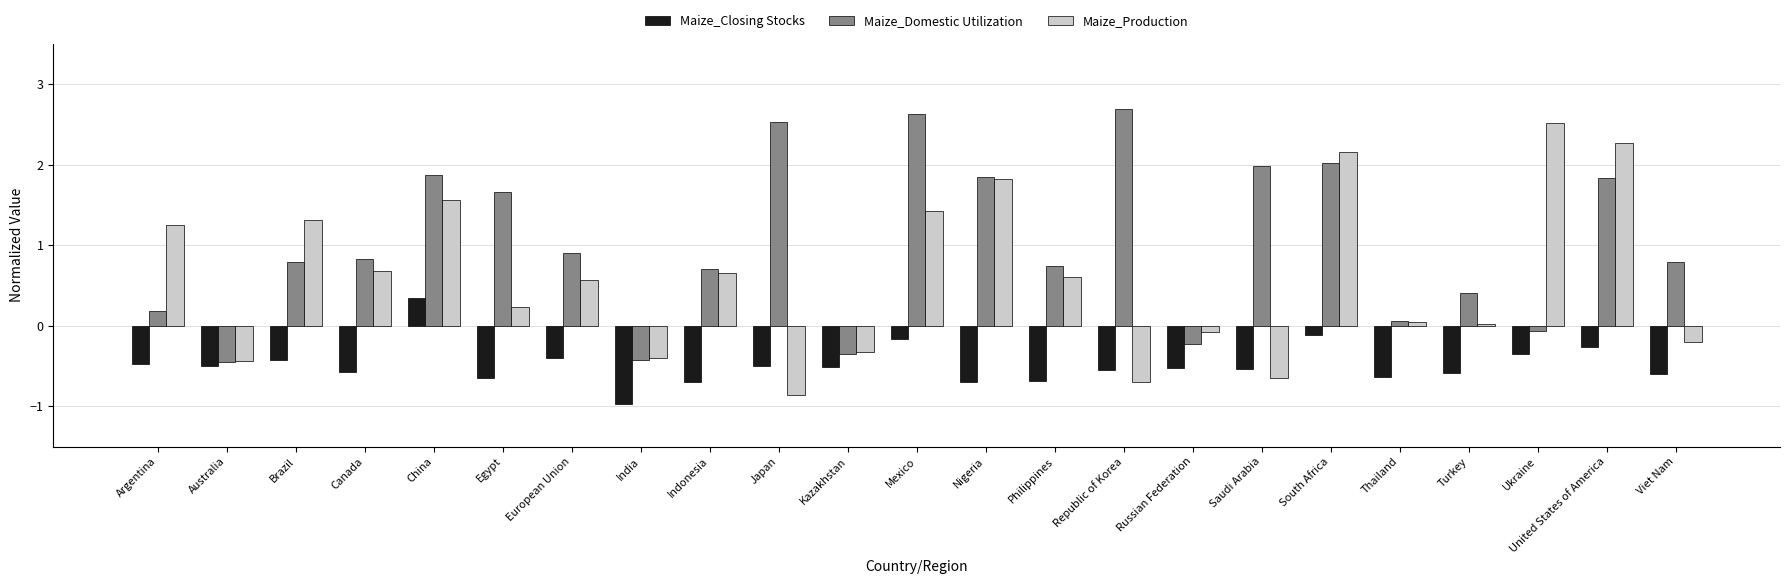

How many distinct data groups are displayed?

3